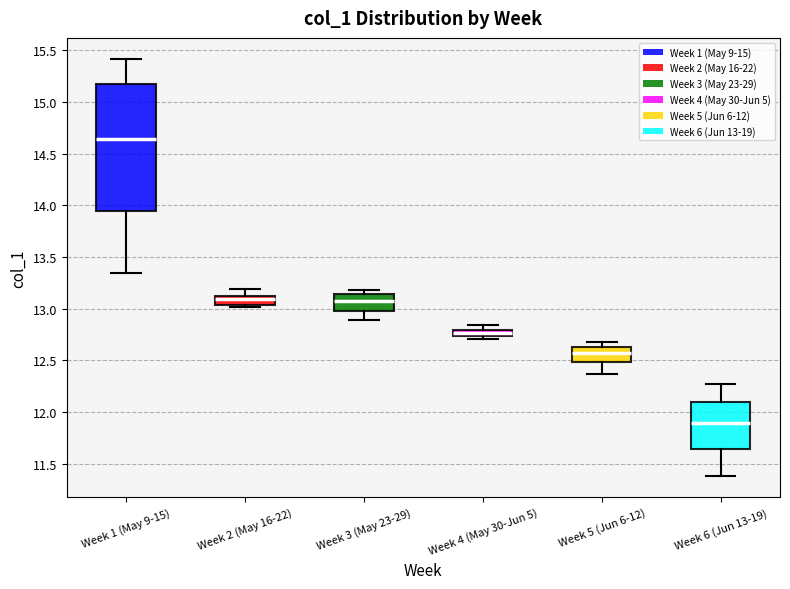

Where is the upper edge of the box for Week 1 (May 9-15) on the y-axis? The values are not printed on the chart, so give them approximately, as read against the axis.

15.15